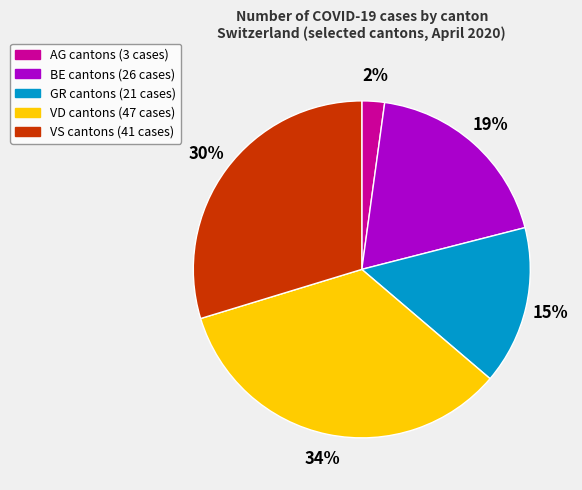

Rank the categories by value from highest to lowest.

VD, VS, BE, GR, AG